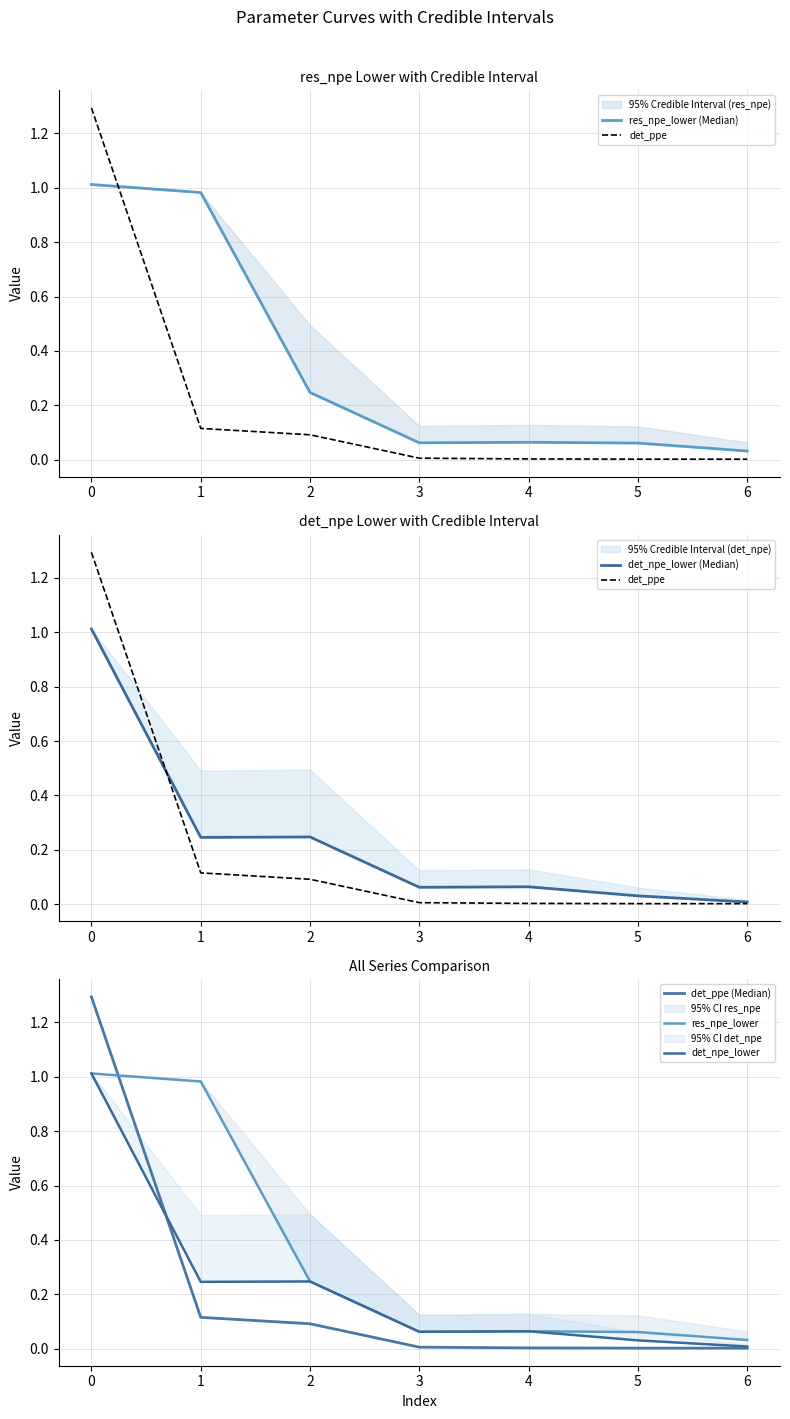

The value of det_ppe (Median) at 3 is 0.0. True or false?

True